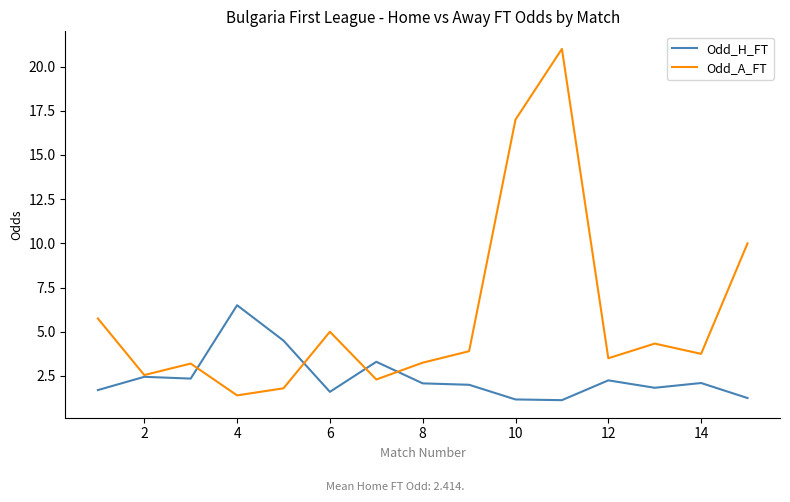

Rank the series by their maximum value, from lowest to highest.

Odd_H_FT, Odd_A_FT